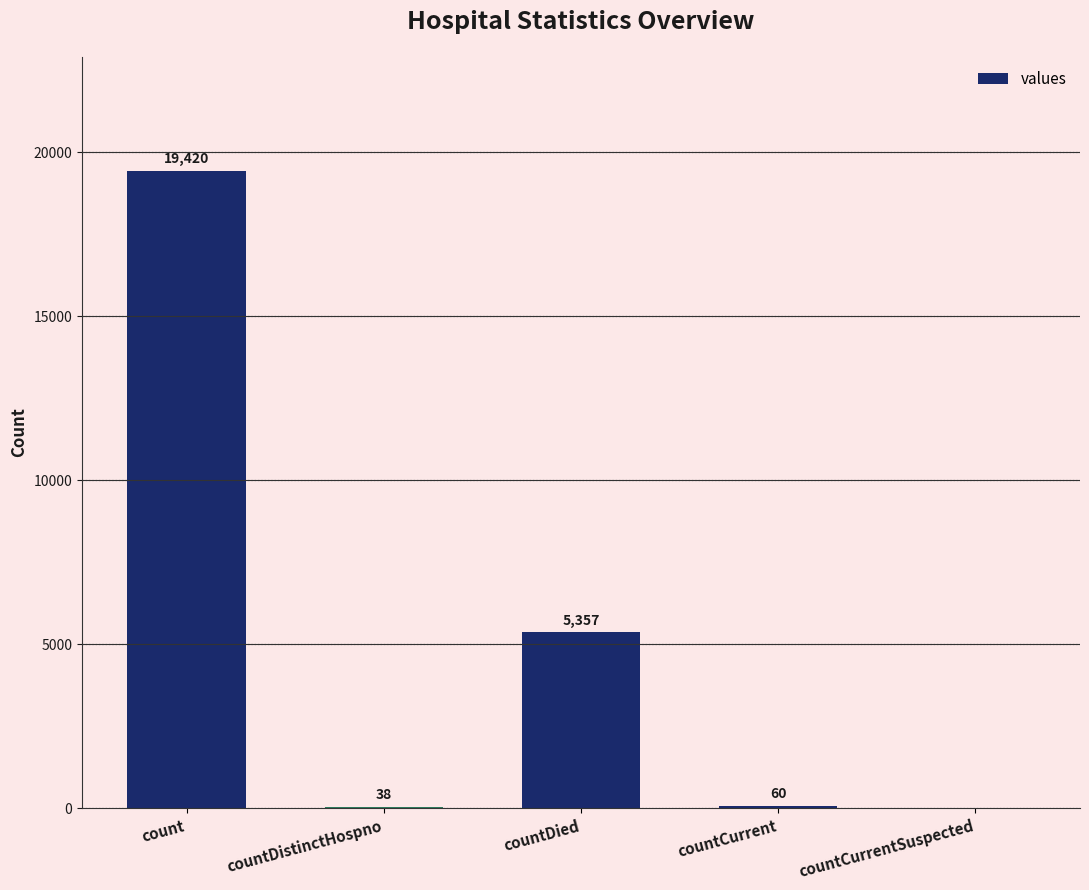

Is it true that the value at countCurrent is 60?

True